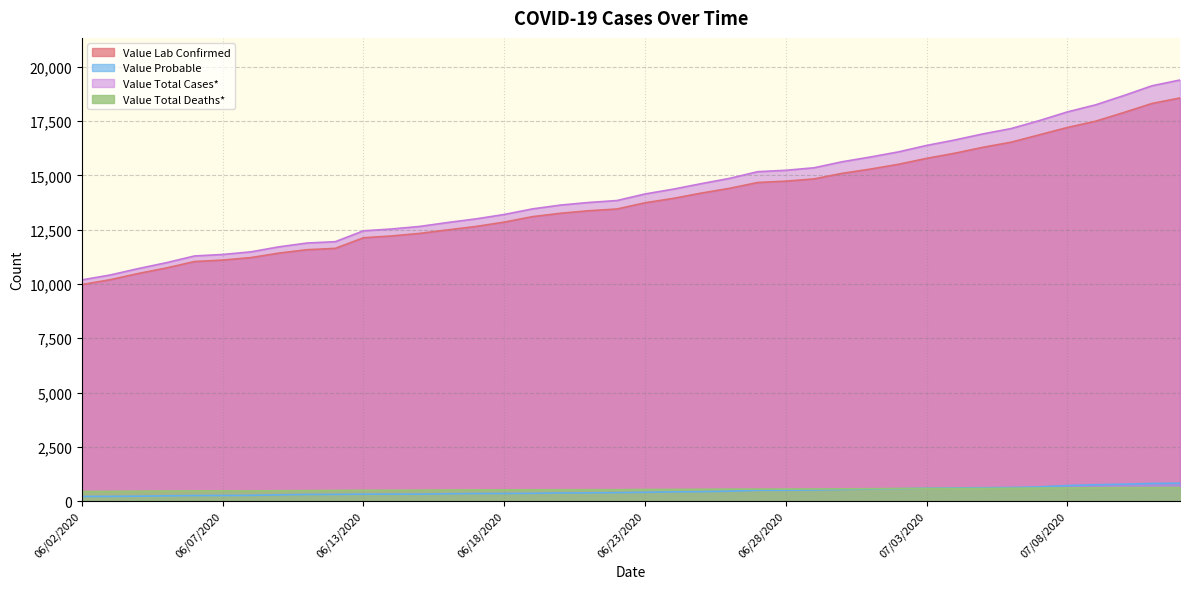

What is the average value of the Value Total Deaths* series?

536